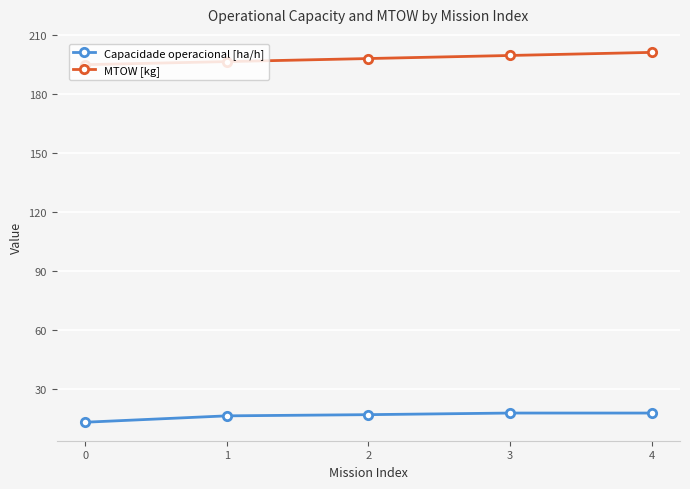

True or false: Capacidade operacional [ha/h] and MTOW [kg] cross at least once.

False